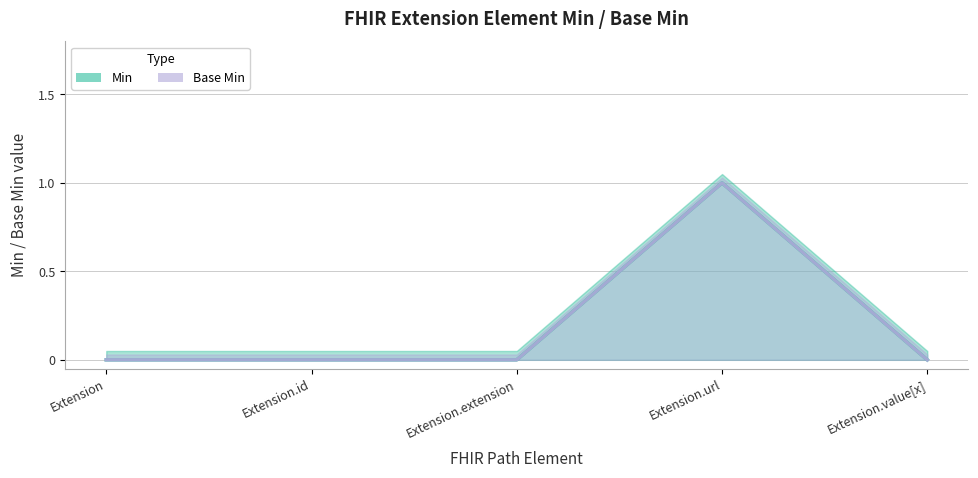

How many series are shown in this chart?

2